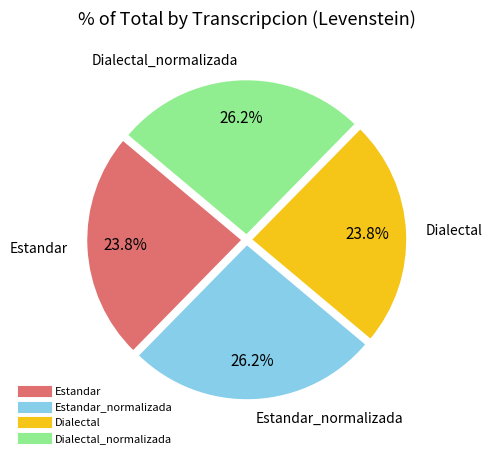

Is there any slice that represents more than half of the pie?

No